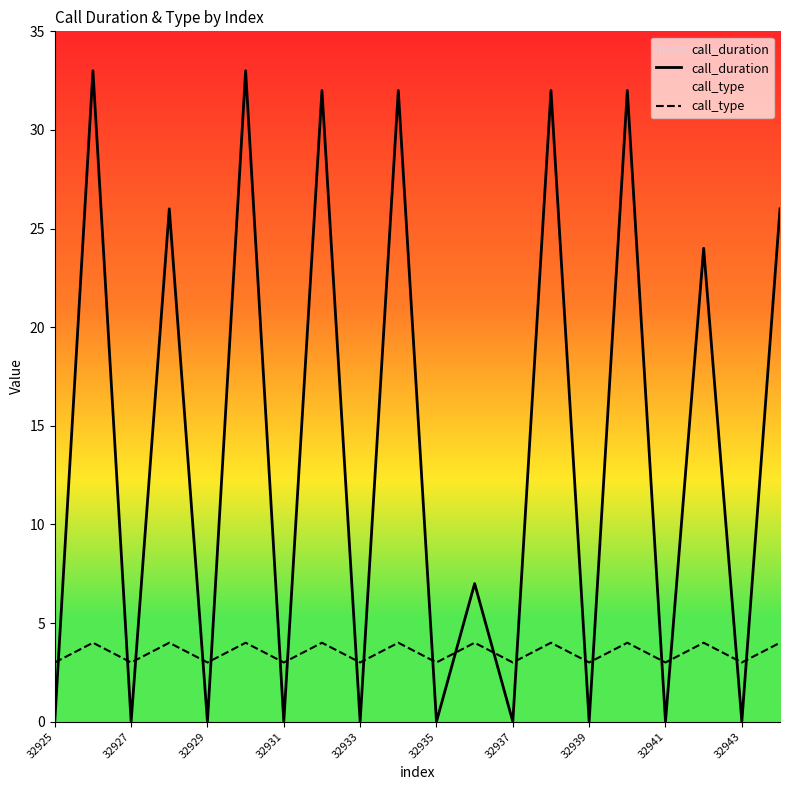

Which series changed the most between 32927 and 32929?

call_duration